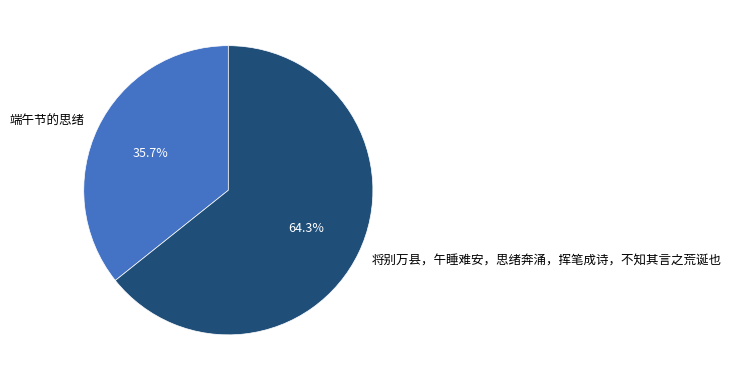

How many slices are in this pie chart?

2